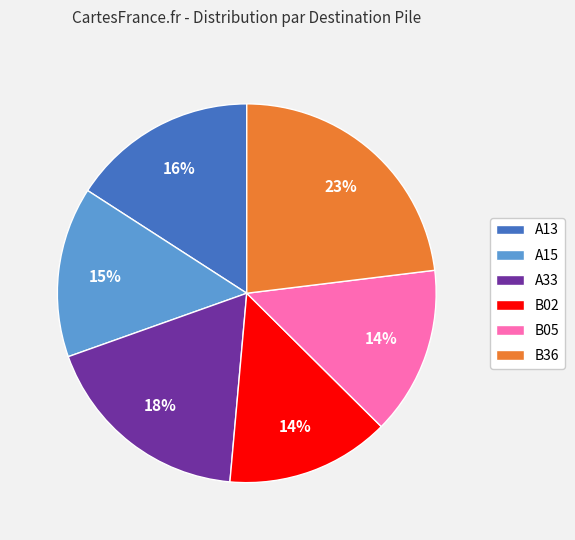

Is the sum of A33 and A15 greater than half?

No